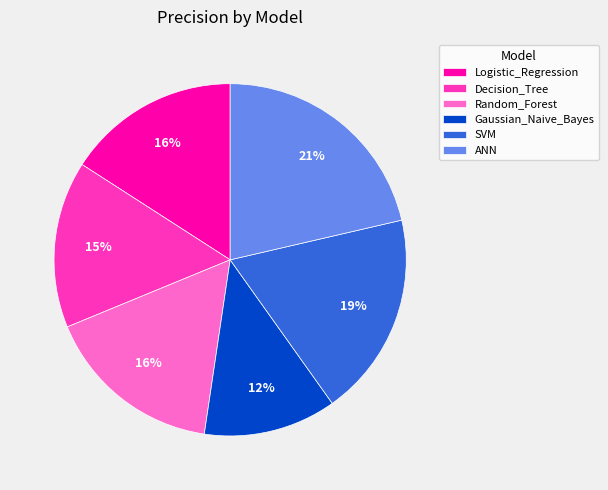

To the nearest percent, what percentage of the pie is Decision_Tree?

15%